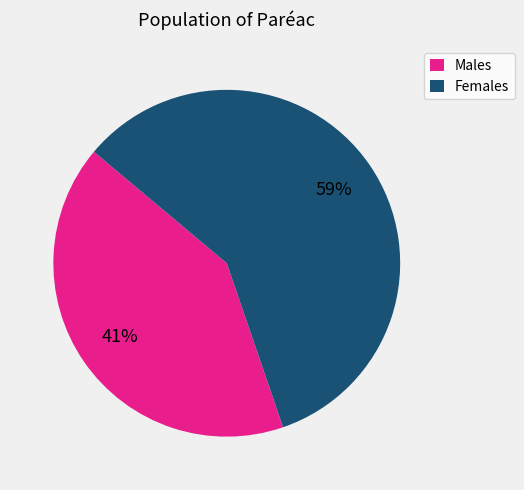

Approximately how many times larger is the value at Females compared to Males?

1.4